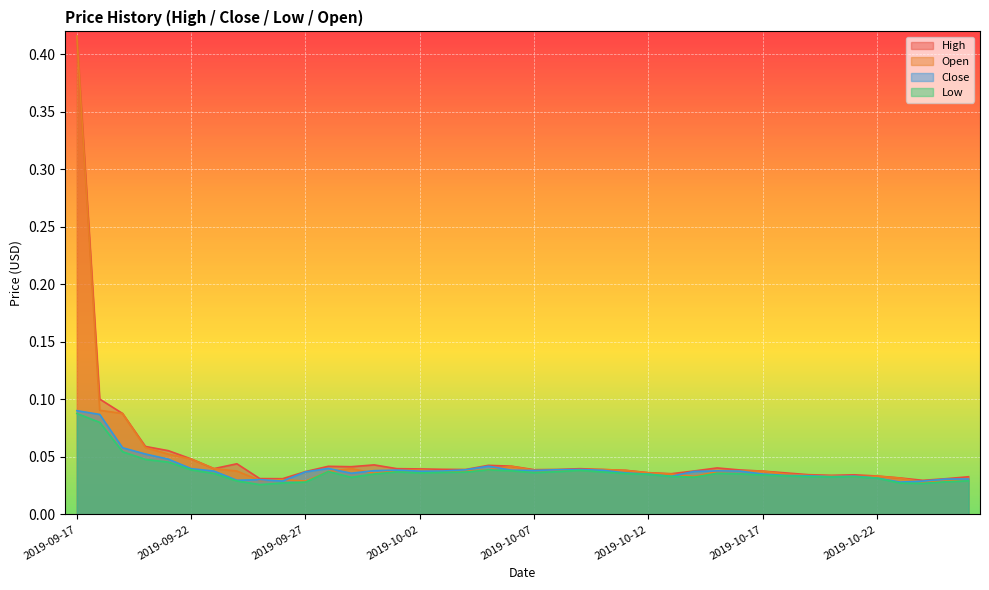

What is the difference between the maximum and minimum values in the Close series?

0.1